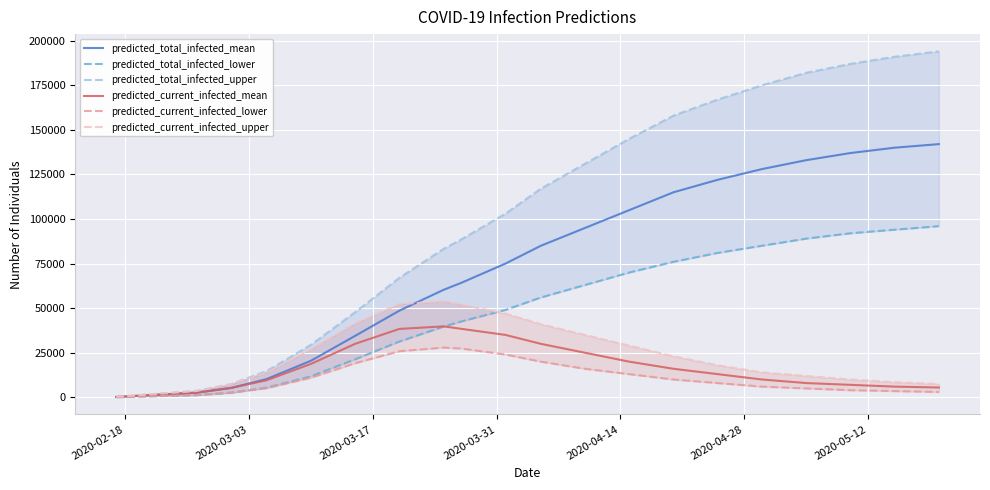

What is the maximum value for predicted_total_infected_mean?

142000